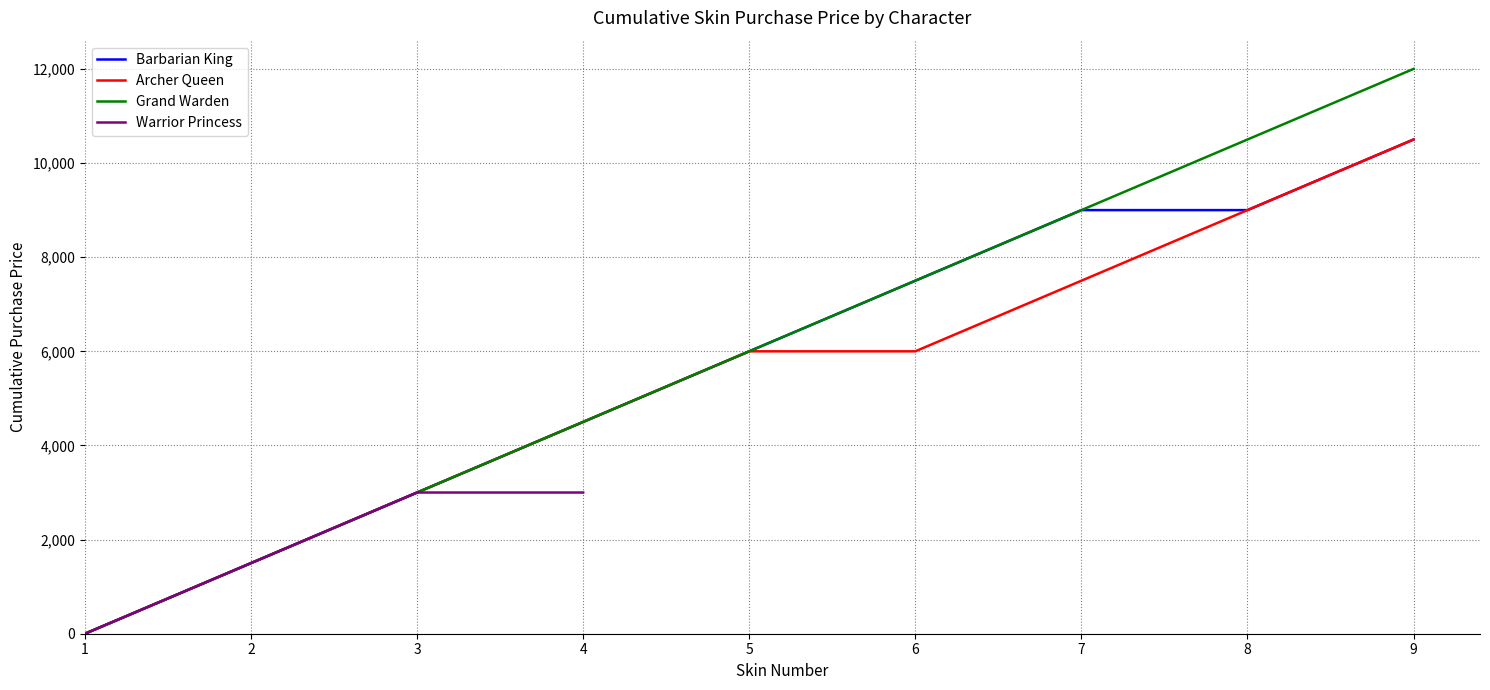

The value of Barbarian King at 5 is 6000. True or false?

True